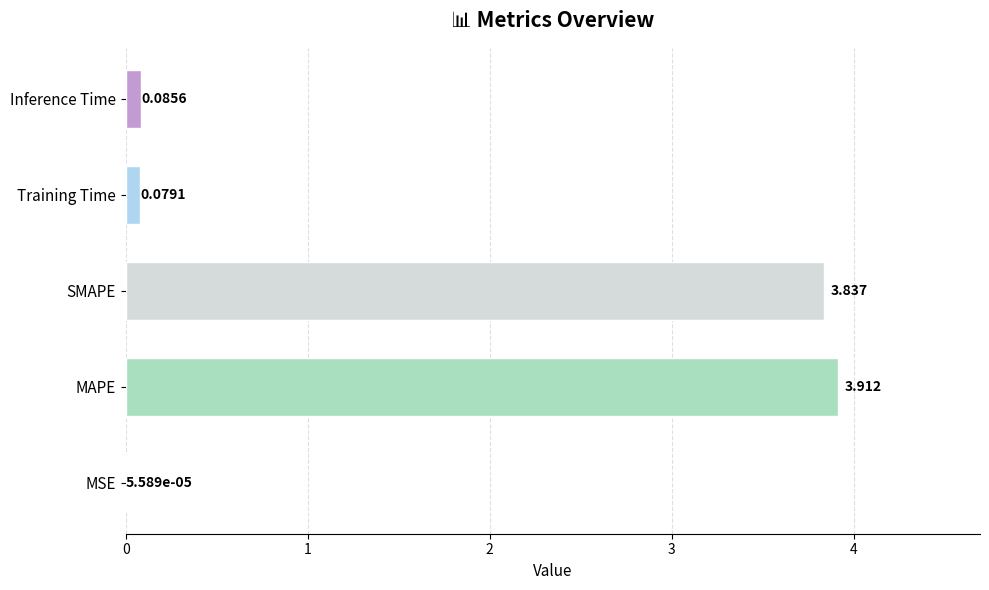

Which category has the highest value across all series?

MAPE